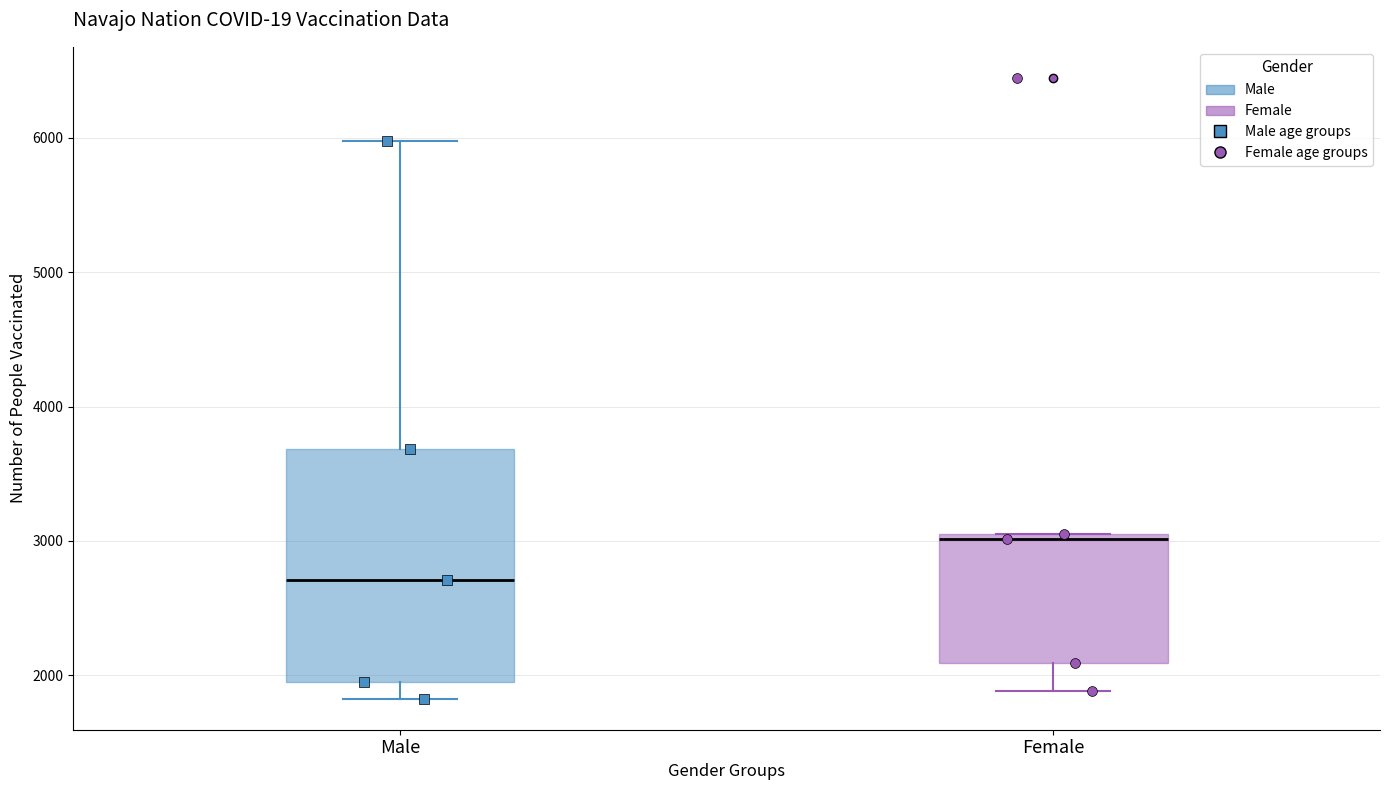

Reading left to right, read every box against the y-axis: the position of its median line, the range the box covers, and the ends of its whiskers. The values are not printed on the chart, so give them approximately, as read against the axis.

Male: median 2700, box 1900 to 3700, whiskers 1800 to 6000
Female: median 3000, box 2100 to 3100, whiskers 1900 to 3100